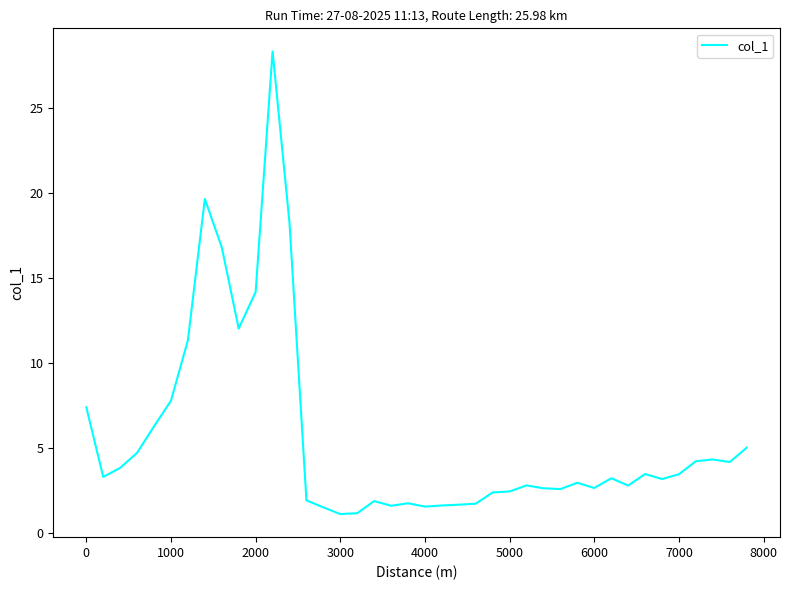

What is the minimum value shown in the chart?

1.1